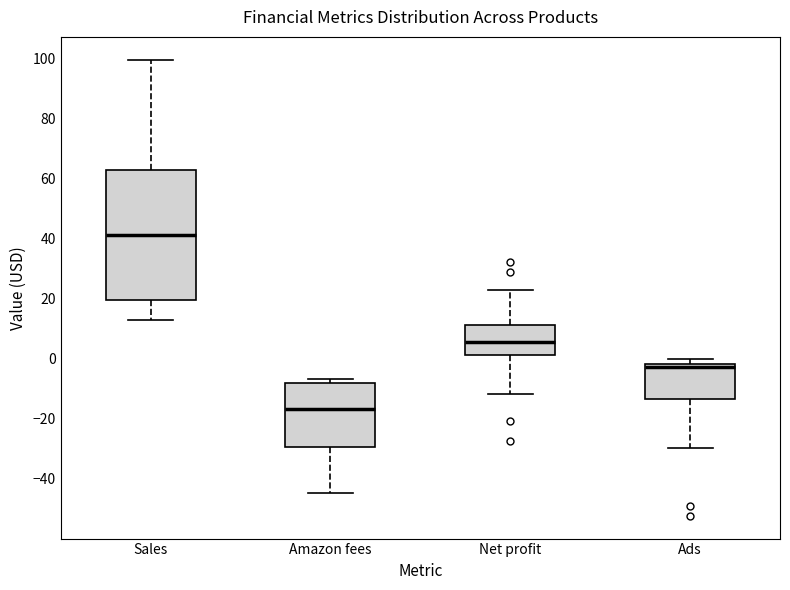

Reading left to right, read every box against the y-axis: the position of its median line, the range the box covers, and the ends of its whiskers. The values are not printed on the chart, so give them approximately, as read against the axis.

Sales: median 42, box 20 to 62, whiskers 12 to 100
Amazon fees: median -16, box -30 to -8, whiskers -44 to -6
Net profit: median 6, box 2 to 12, whiskers -12 to 22
Ads: median -2 (just below the box's upper edge), box -14 to -2, whiskers -30 to 0